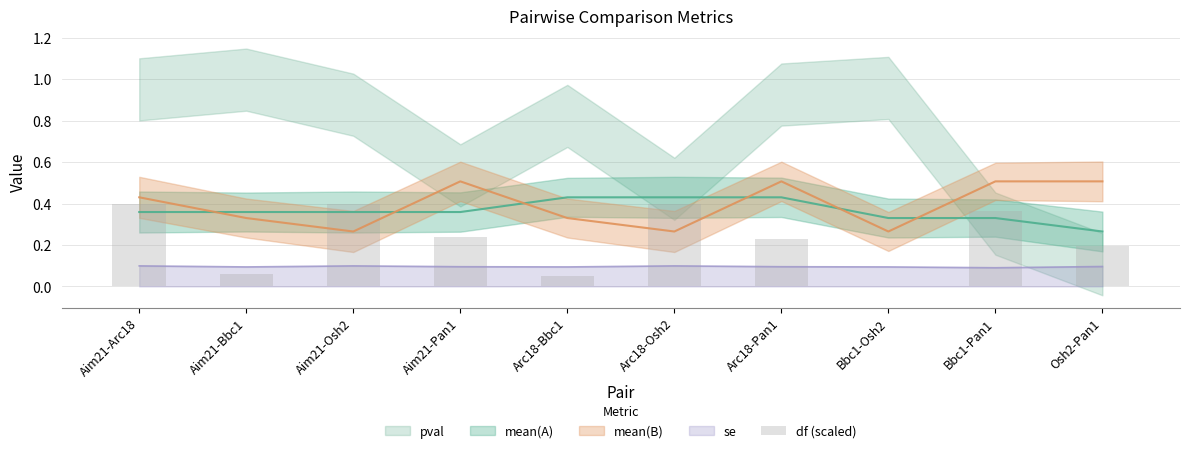

The value at Aim21-Arc18 is 0.4. True or false?

True